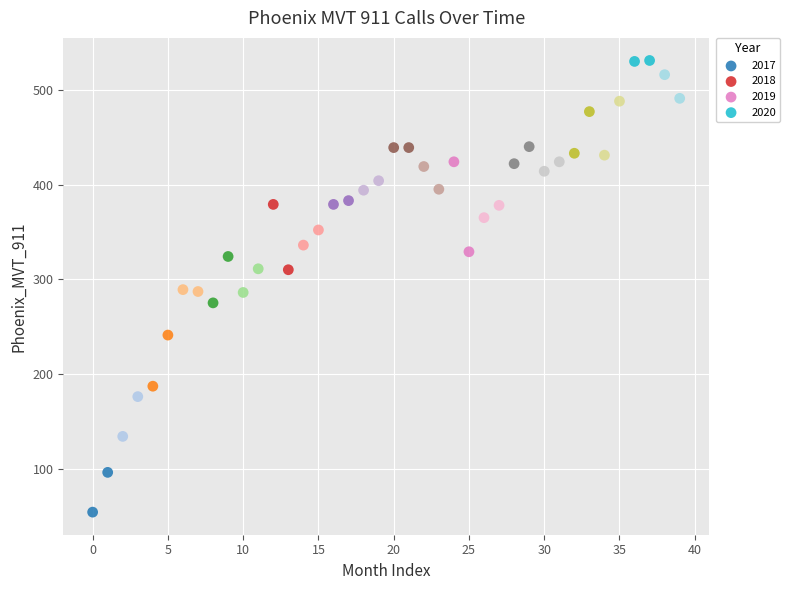

Which series reaches the minimum Y coordinate?

2017